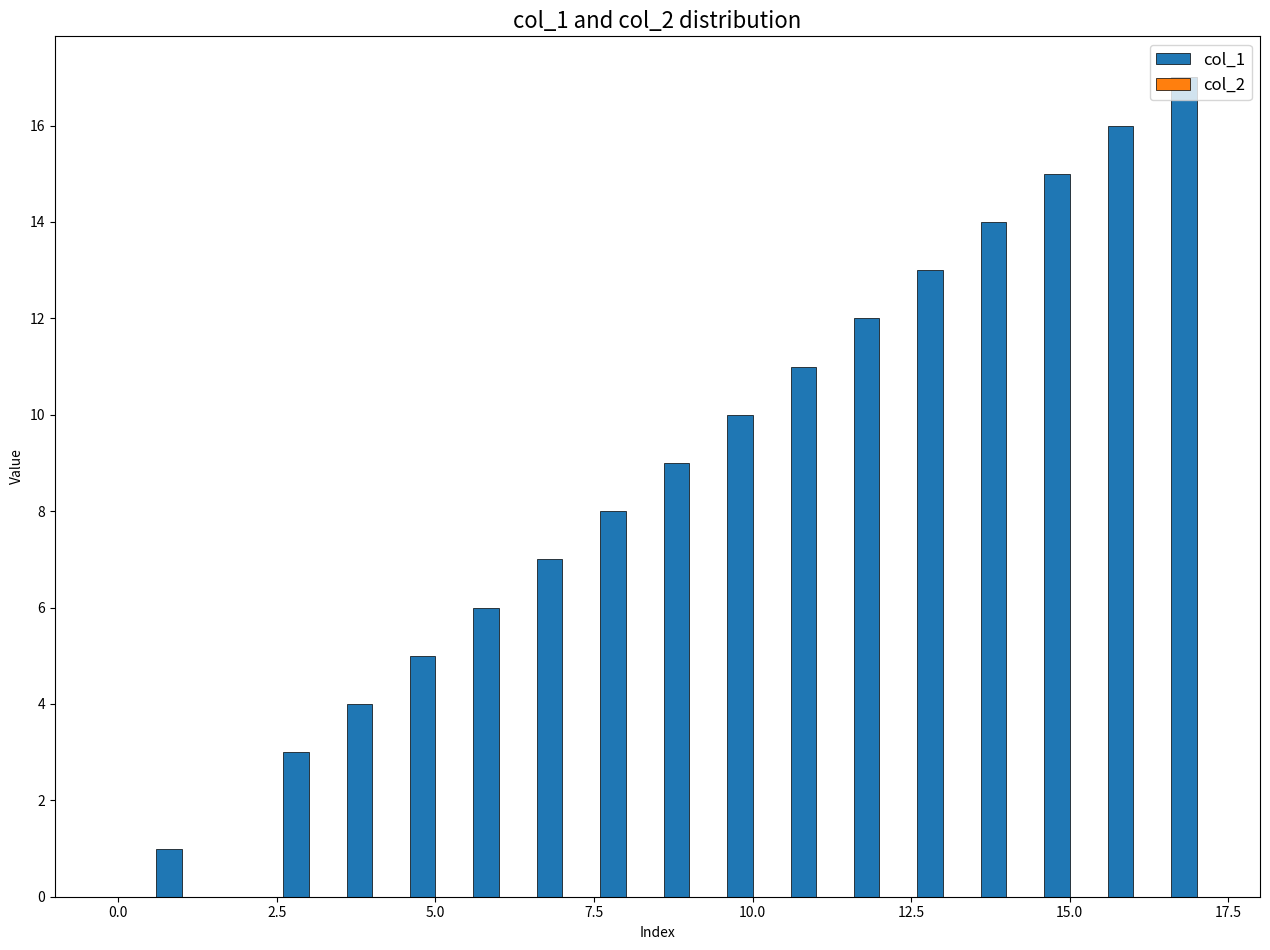

How many values are above zero?

16